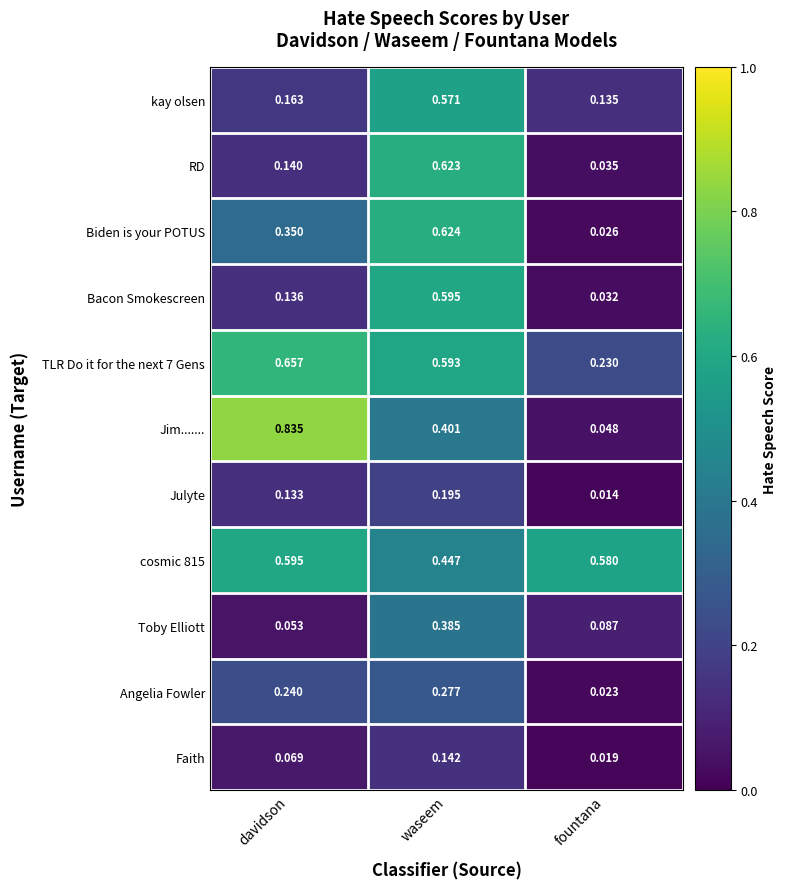

Which series has the largest range (max minus min)?

Jim.......